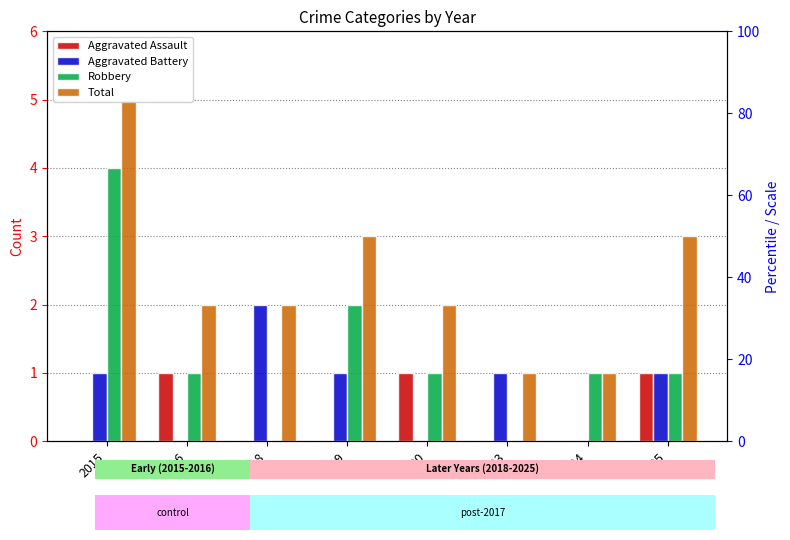

What is the average value of the Total series?

2